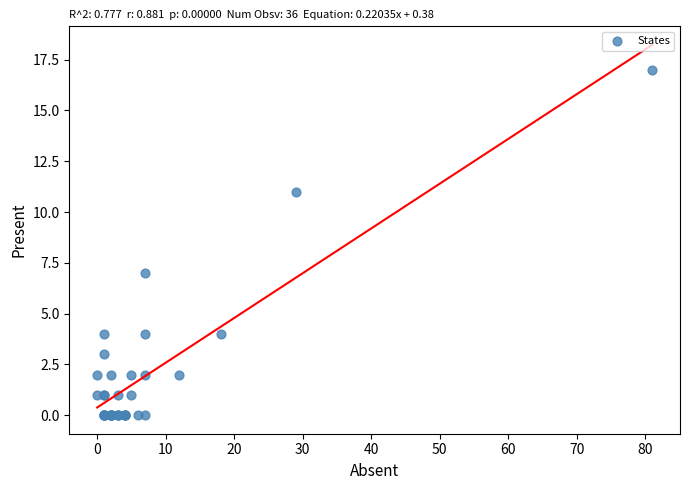

What Y value in the scatter plot is closest to 8?

7